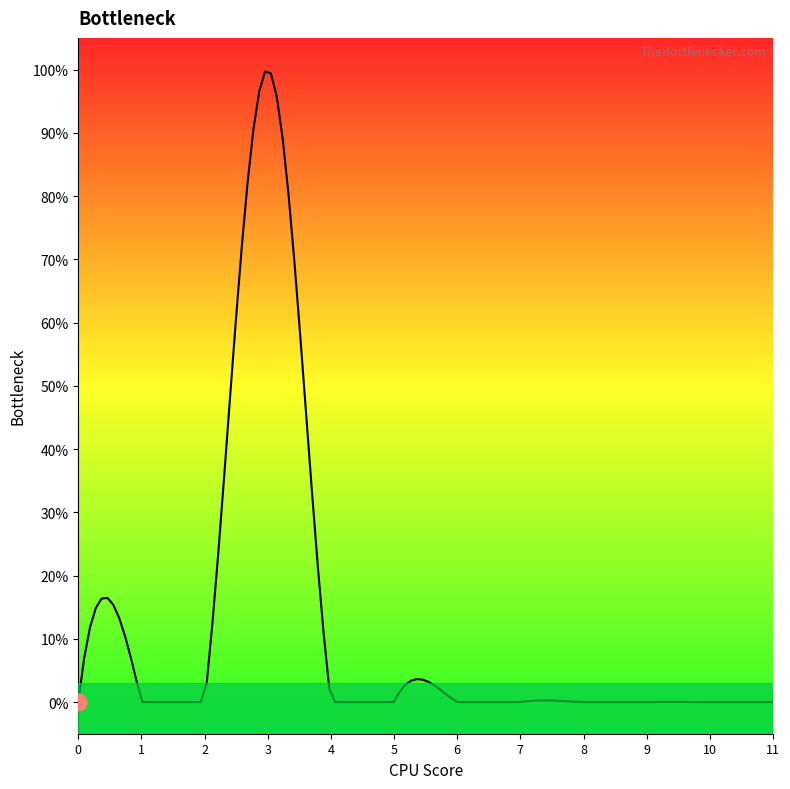

What is the maximum value shown in the chart?

1